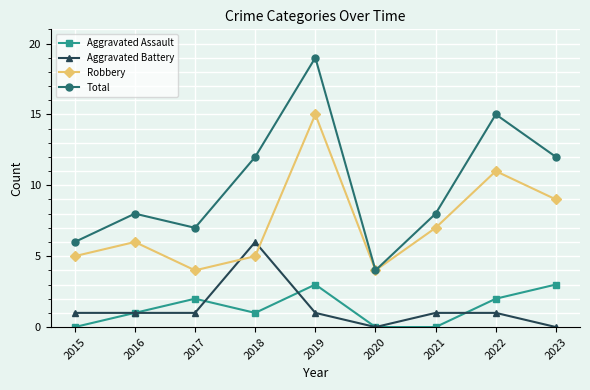

True or false: Aggravated Assault has more than 0 points higher than both neighbors.

True